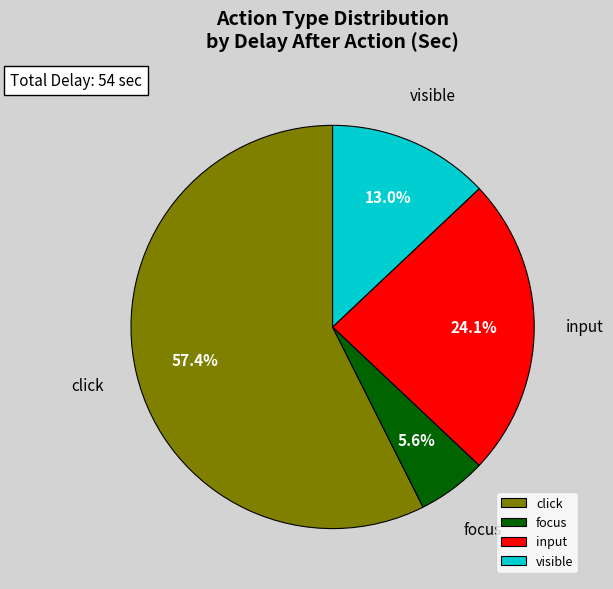

Is the sum of input and click greater than half?

Yes